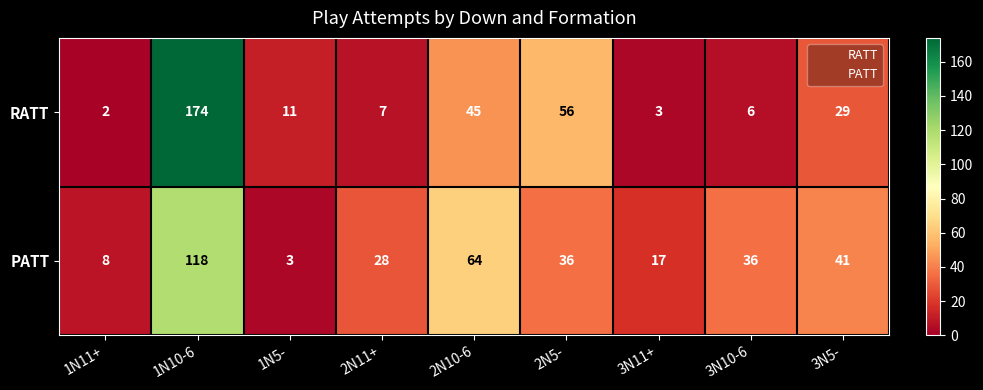

Which category has the lowest value across all series?

1N11+